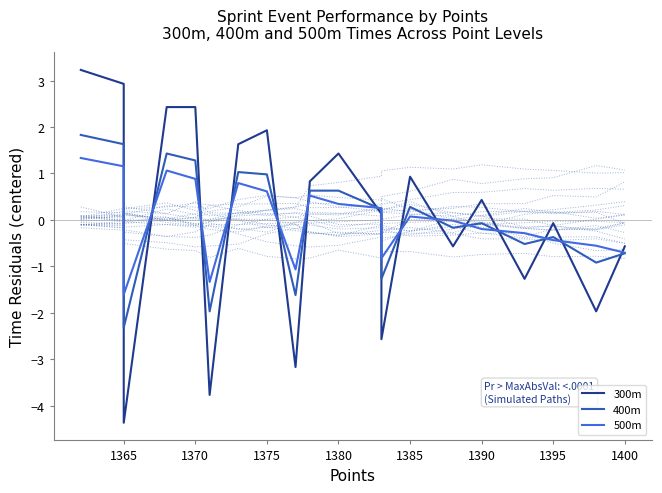

Reading left to right, extract all data points from this chart.

300m: 3.2	2.9	-4.4	2.4	2.4	-3.8	1.6	1.9	-3.2	0.8	1.4	0.1	-2.6	0.9	-0.6	0.4	-1.3	-0.1	-2.0	-0.6
400m: 1.8	1.6	-2.3	1.4	1.3	-2.0	1.0	1.0	-1.6	0.6	0.6	0.2	-1.3	0.3	-0.2	-0.1	-0.5	-0.4	-0.9	-0.7
500m: 1.3	1.2	-1.6	1.1	0.9	-1.3	0.8	0.6	-1.1	0.5	0.3	0.3	-0.8	0.1	-0.0	-0.2	-0.3	-0.4	-0.6	-0.7